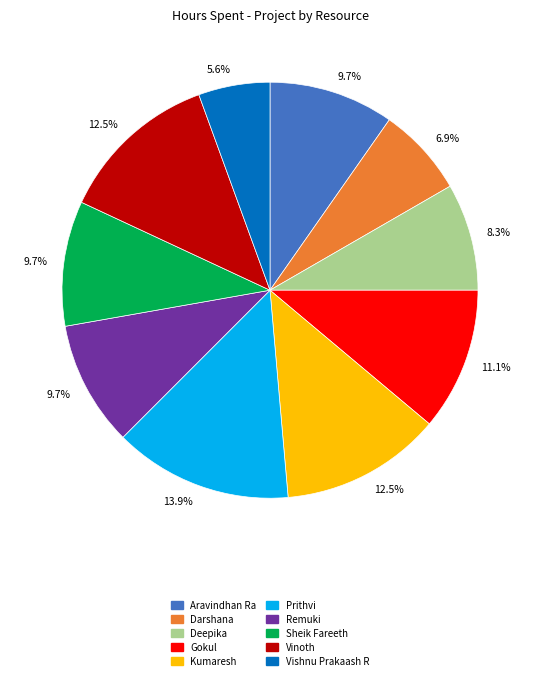

Is there any slice that represents more than half of the pie?

No